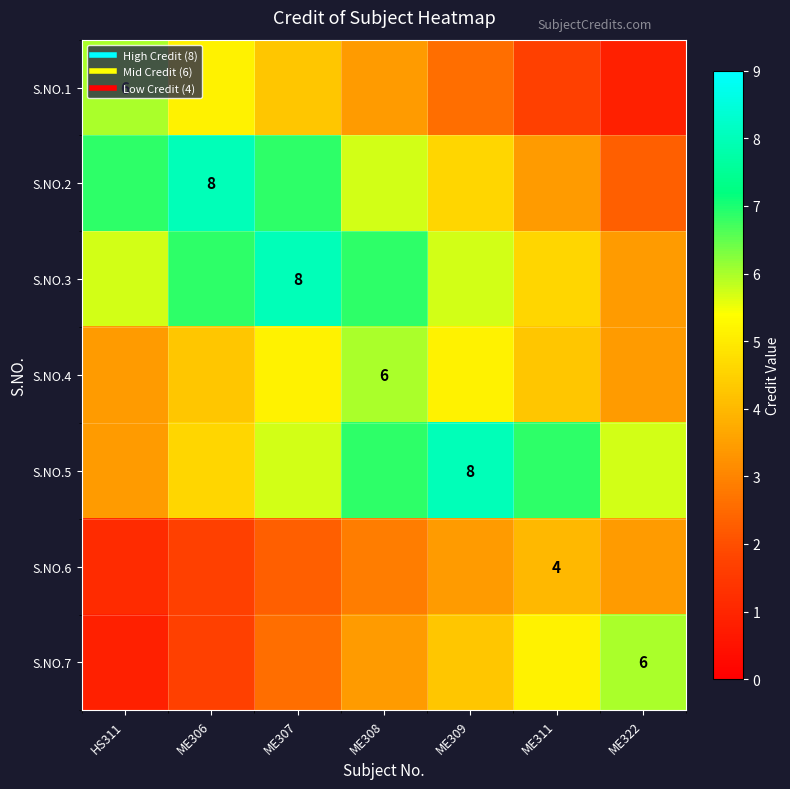

The S.NO.3 series shows 12.3 at ME307. True or false?

False